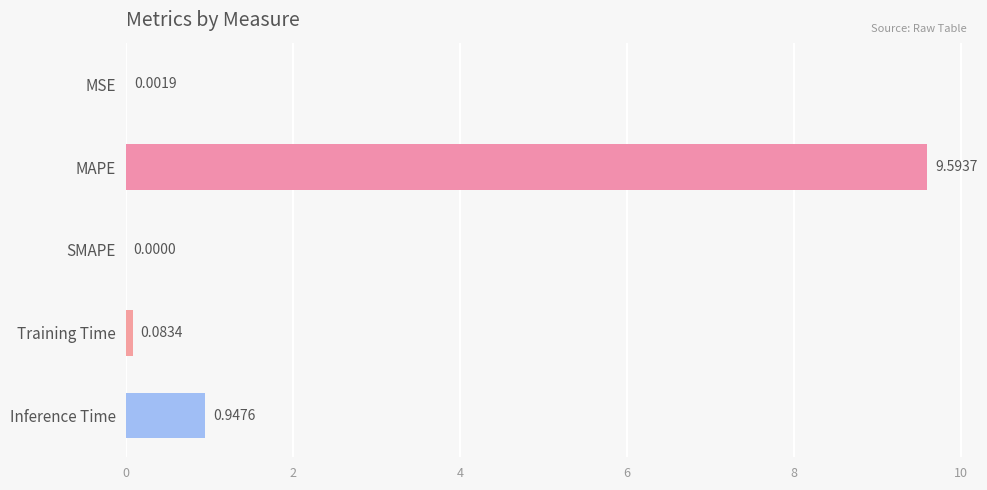

What is the change in value from SMAPE to Training Time?

+0.1